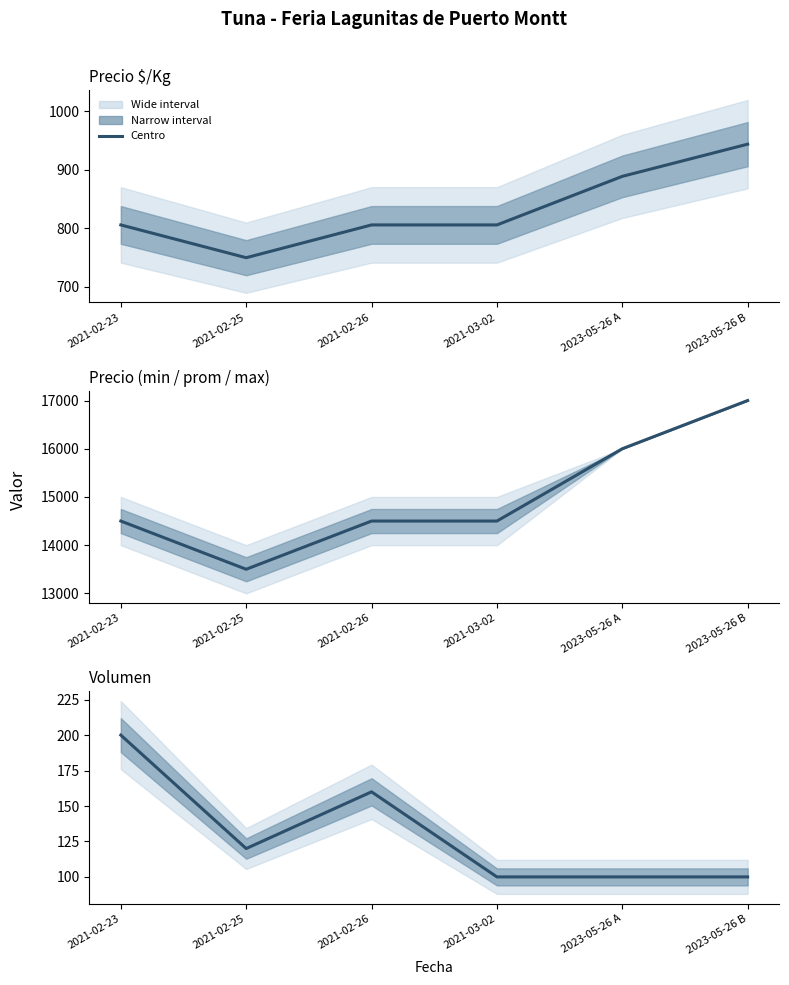

At which category does the data reach its first local peak?

2021-02-26